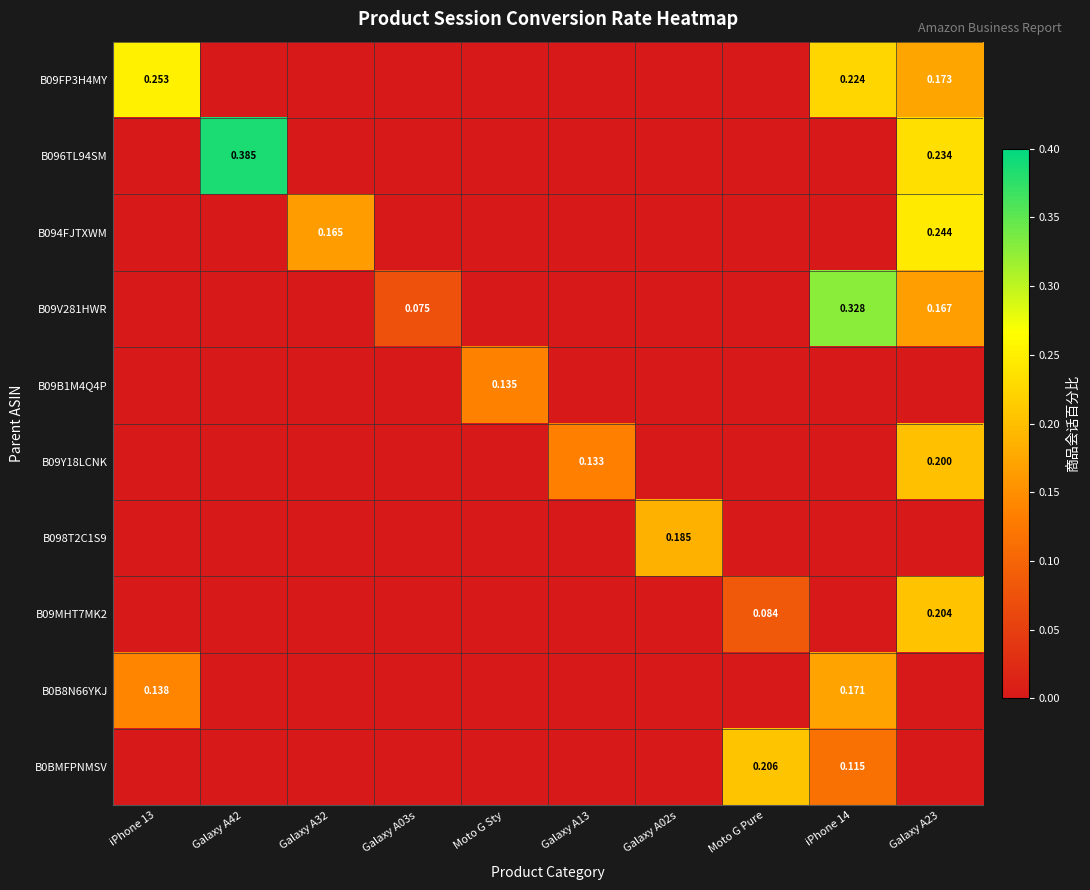

What is the spread (max minus min) of values at Galaxy A13?

0.1